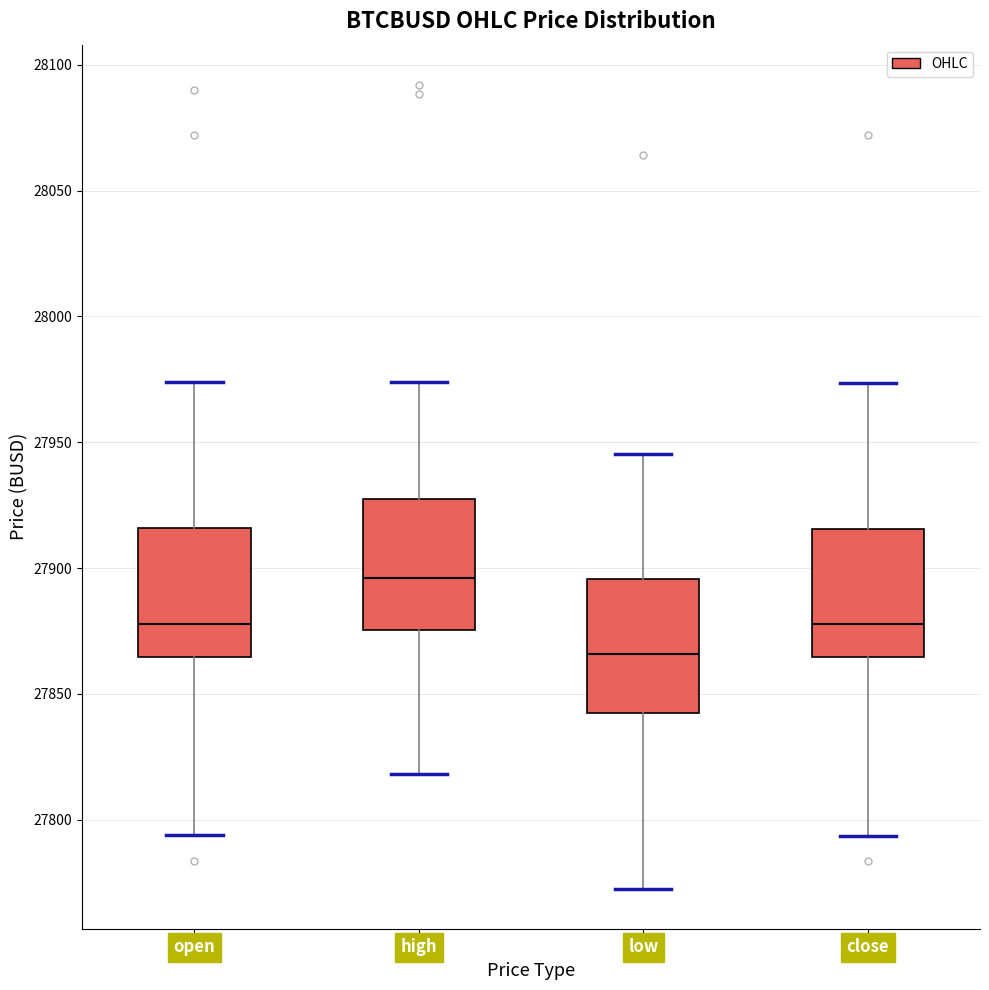

Reading left to right, read every box against the y-axis: the position of its median line, the range the box covers, and the ends of its whiskers. The values are not printed on the chart, so give them approximately, as read against the axis.

open: median 27880, box 27865 to 27915, whiskers 27795 to 27975
high: median 27895, box 27875 to 27930, whiskers 27820 to 27975
low: median 27865, box 27845 to 27895, whiskers 27775 to 27945
close: median 27880, box 27865 to 27915, whiskers 27795 to 27975